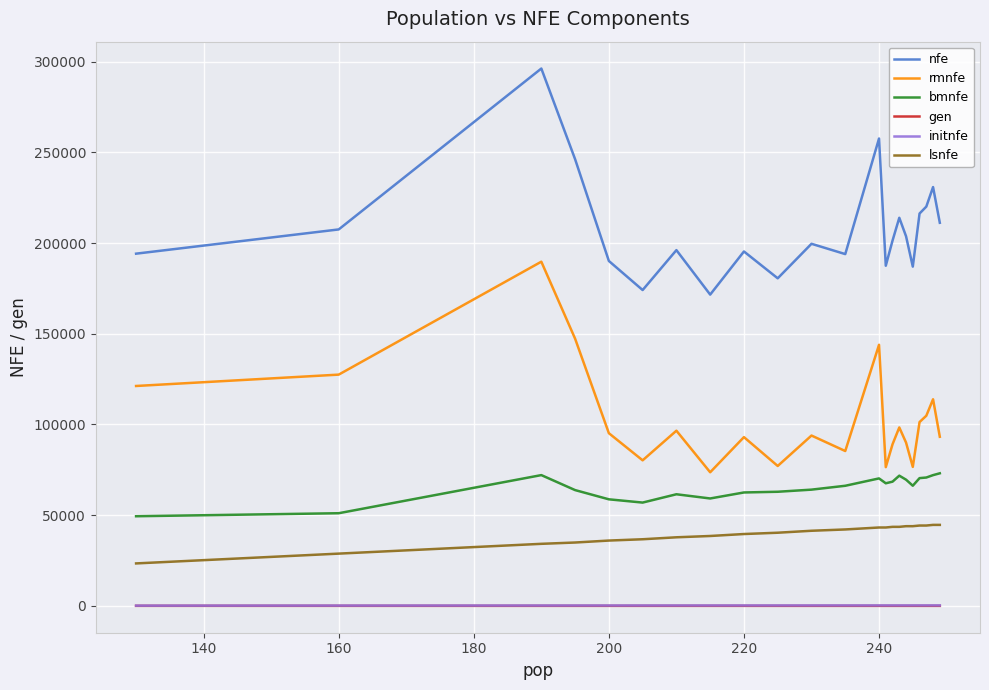

True or false: nfe and gen cross at least once.

False